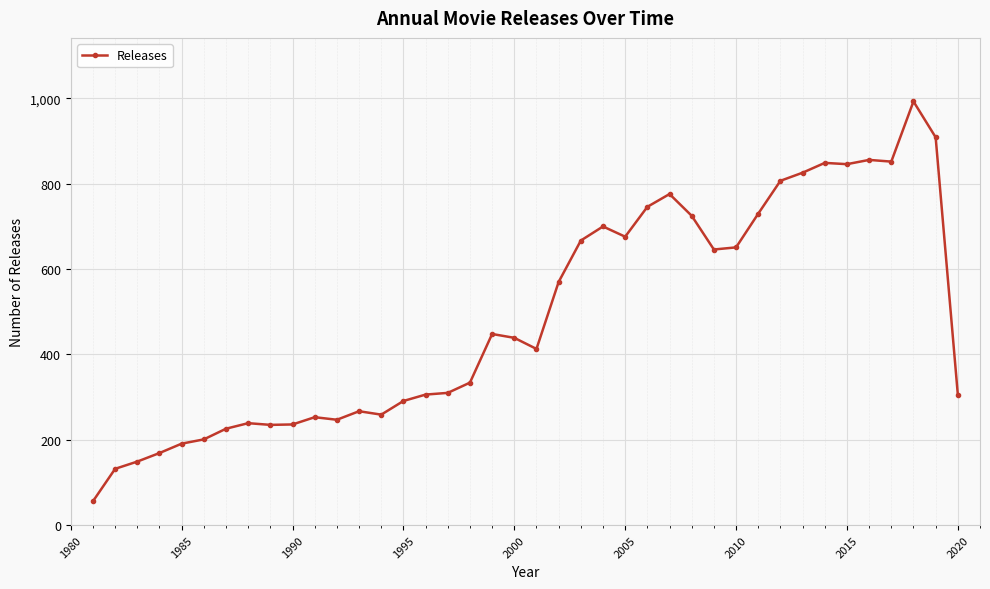

True or false: the data has more than 2 interior local peaks.

True